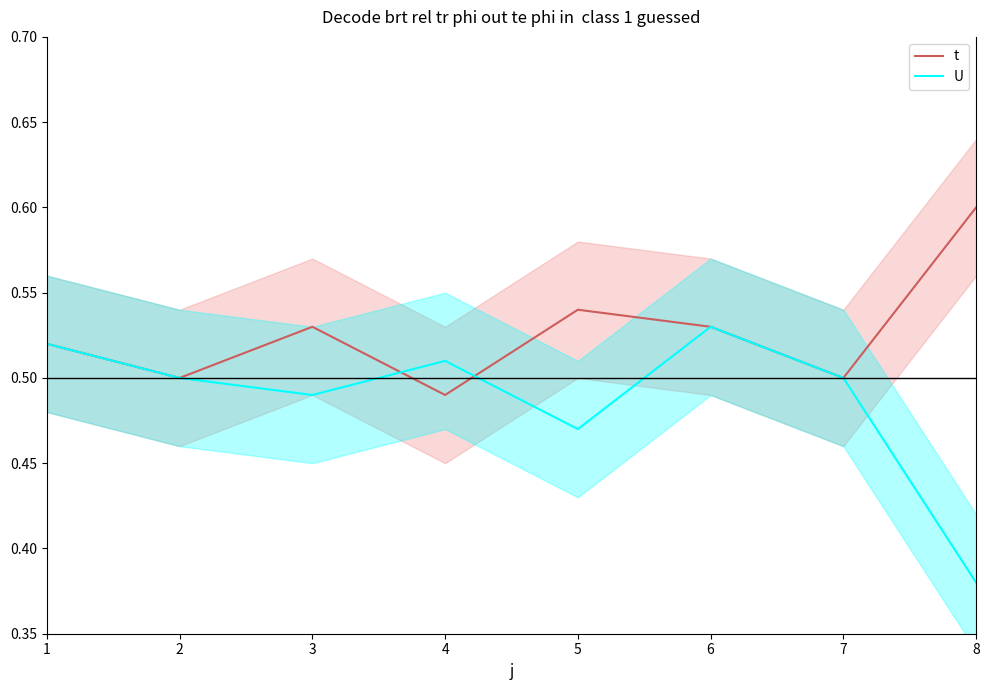

At 2, list the series in order from smallest to largest.

t, U